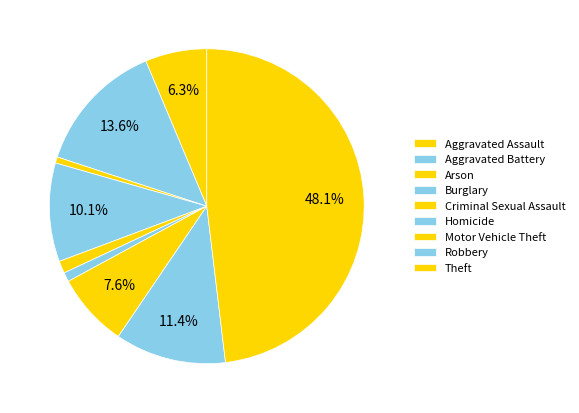

How many slices are in this pie chart?

9